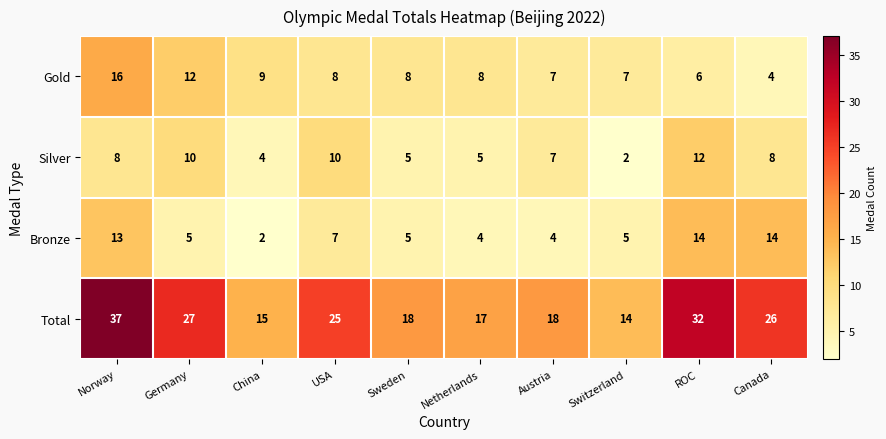

How many data points does each series have?

10